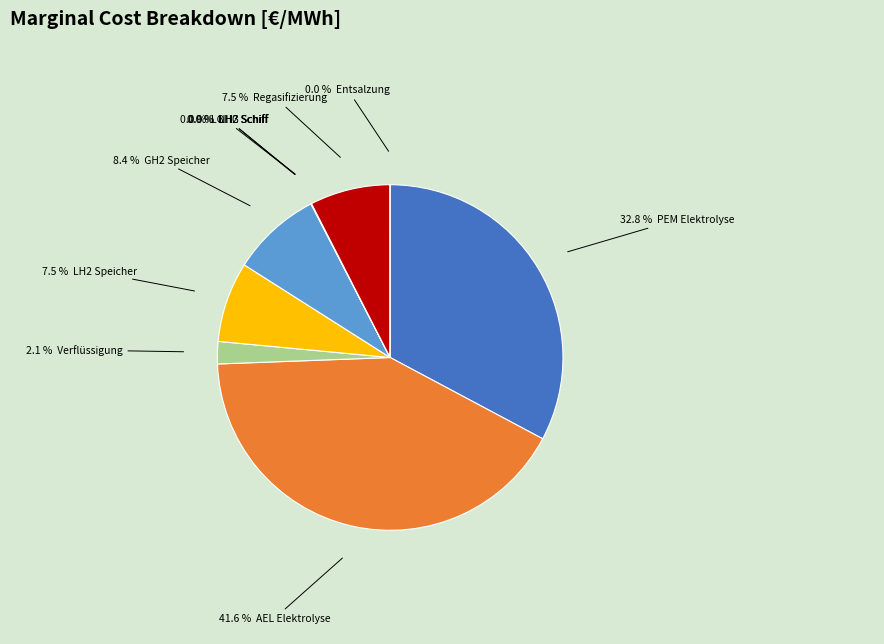

Does any single category account for the majority?

No